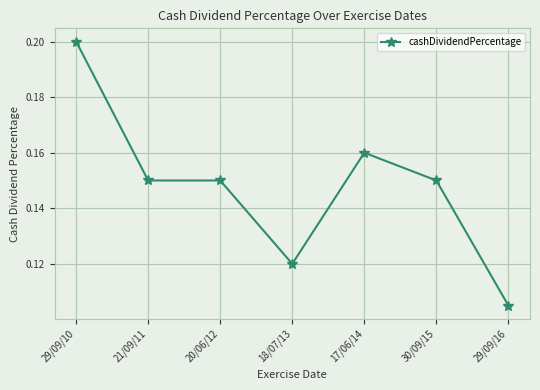

What is the sum of all values?

1.0